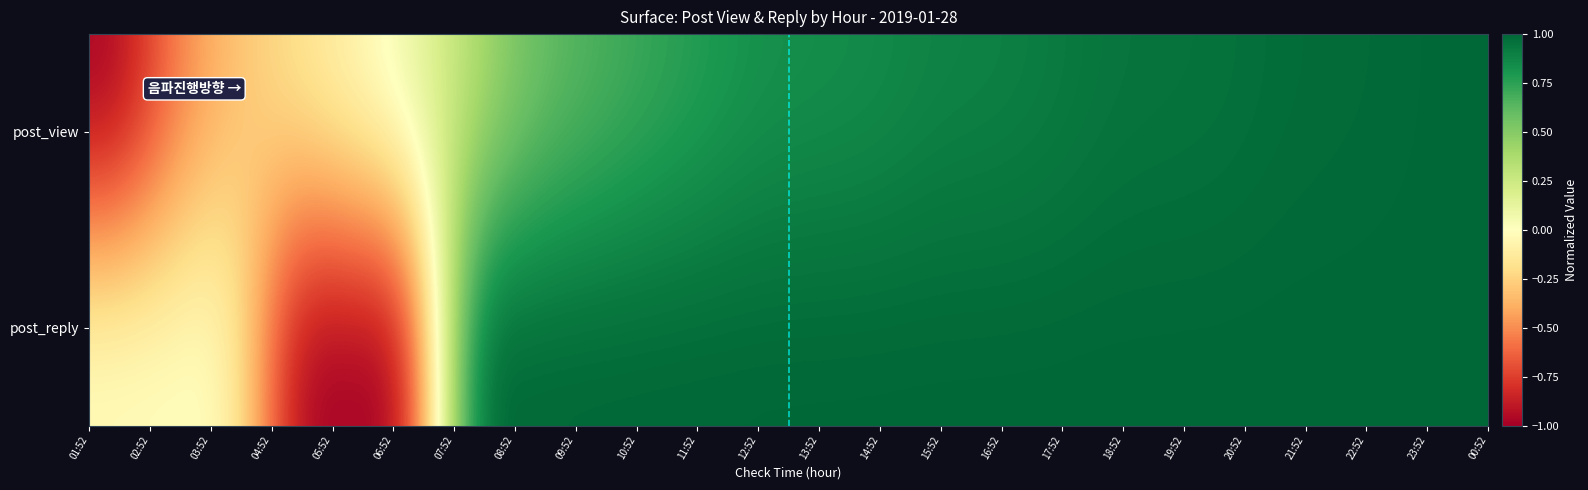

Rank the series by their maximum value, from highest to lowest.

post_view, post_reply